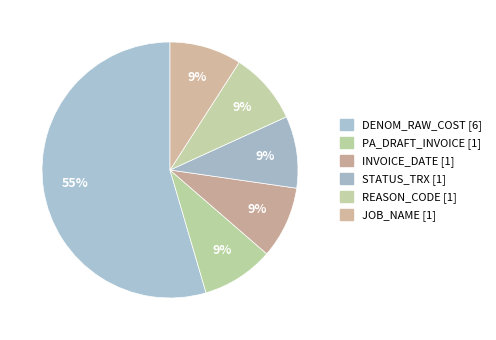

Is it true that STATUS_TRX is 24% of the pie?

False